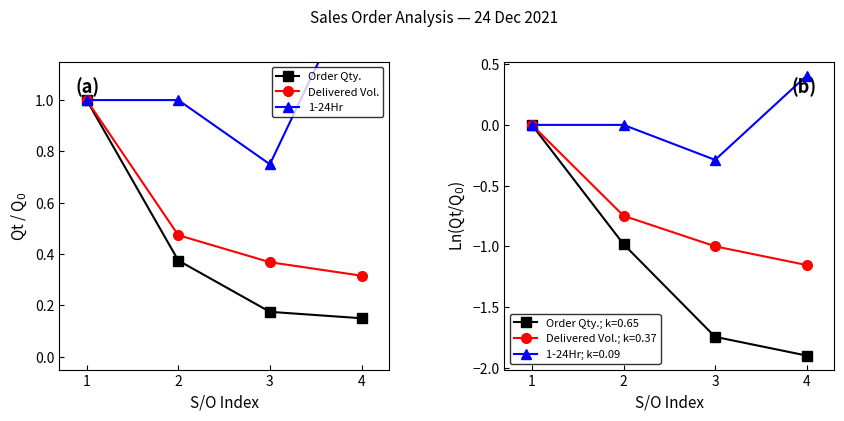

Which has a higher value, 4 or 3?

3